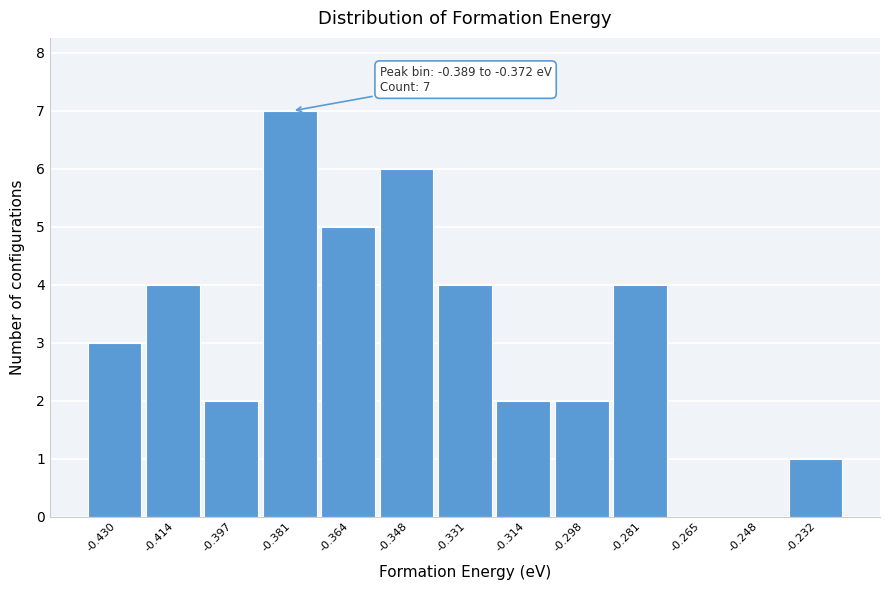

Over which range of the x-axis is the bar tallest?

-0.390 to -0.372